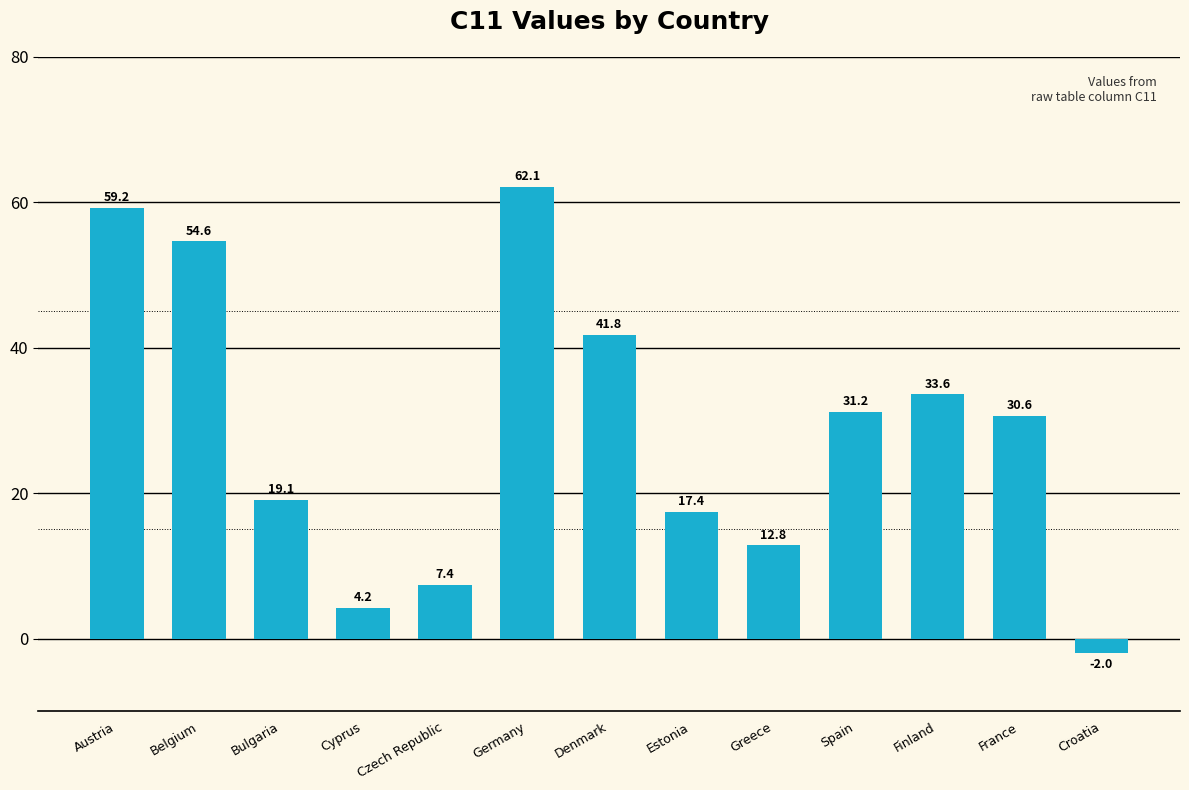

Is it true that the value at Czech Republic is 7.4?

True